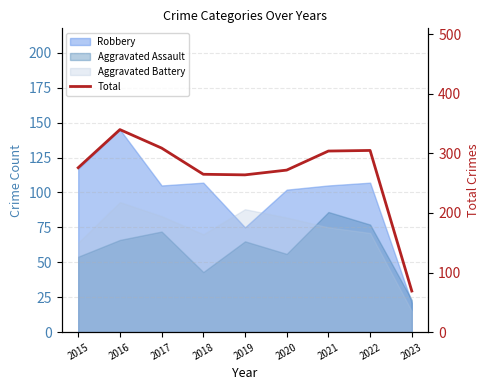

How many points are lower than both their immediate neighbors (excluding endpoints)?

1